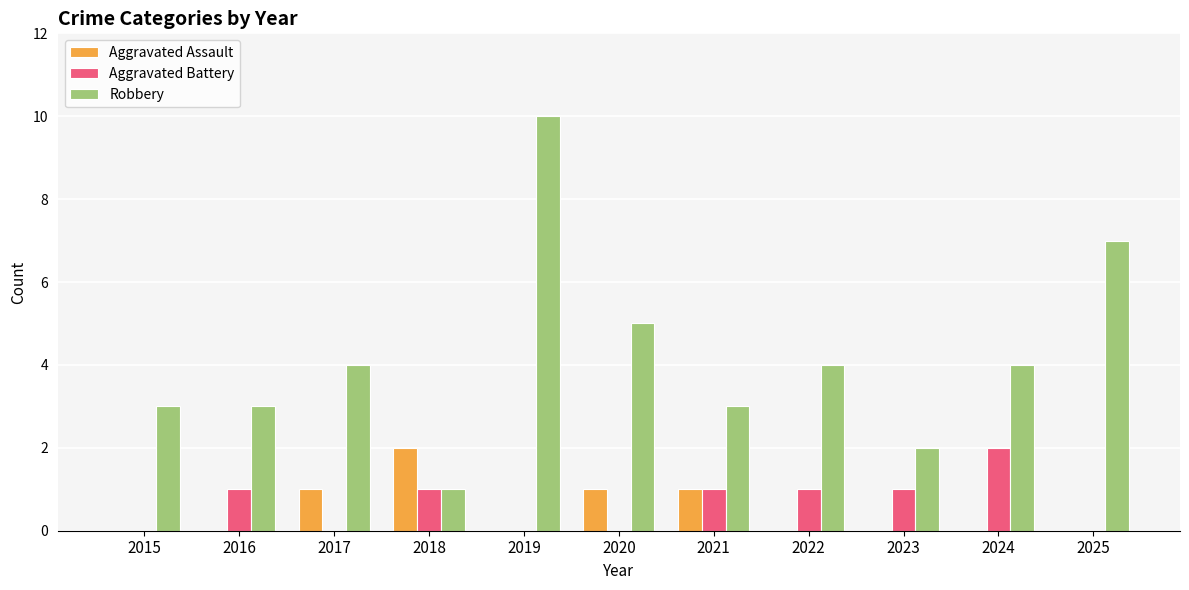

What are all the series names shown in the legend?

Aggravated Assault, Aggravated Battery, Robbery